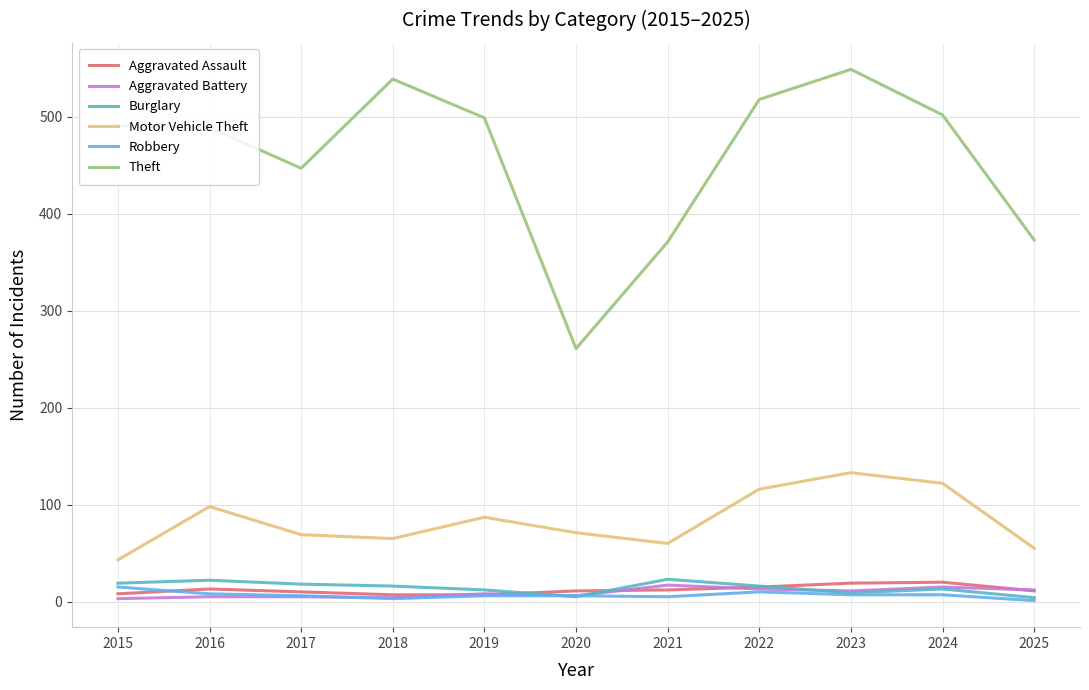

True or false: Theft has a value of 539 at 2018.

True